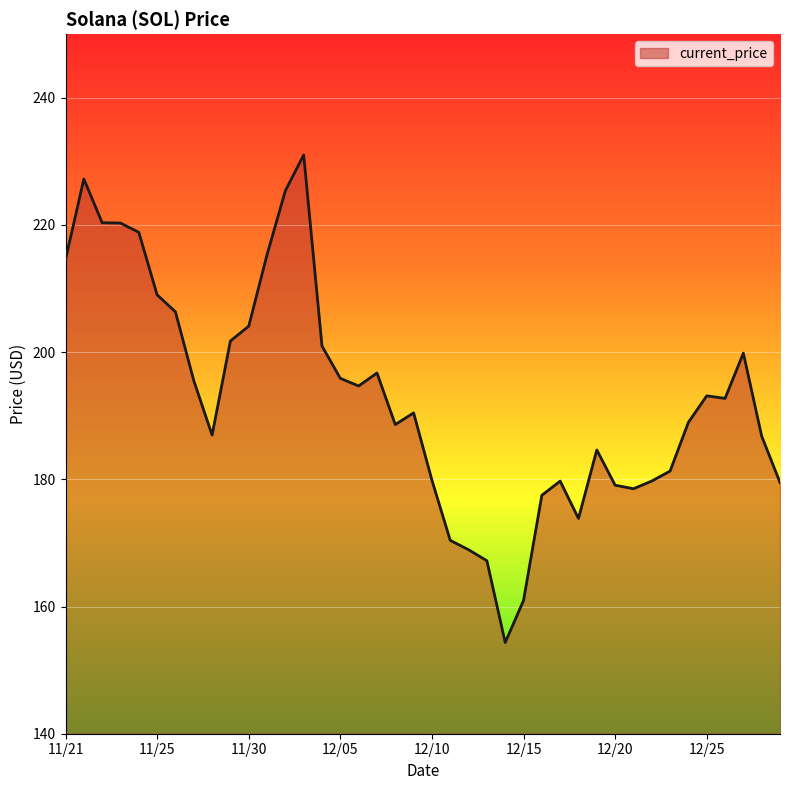

What is the difference between the maximum and minimum values?

76.7